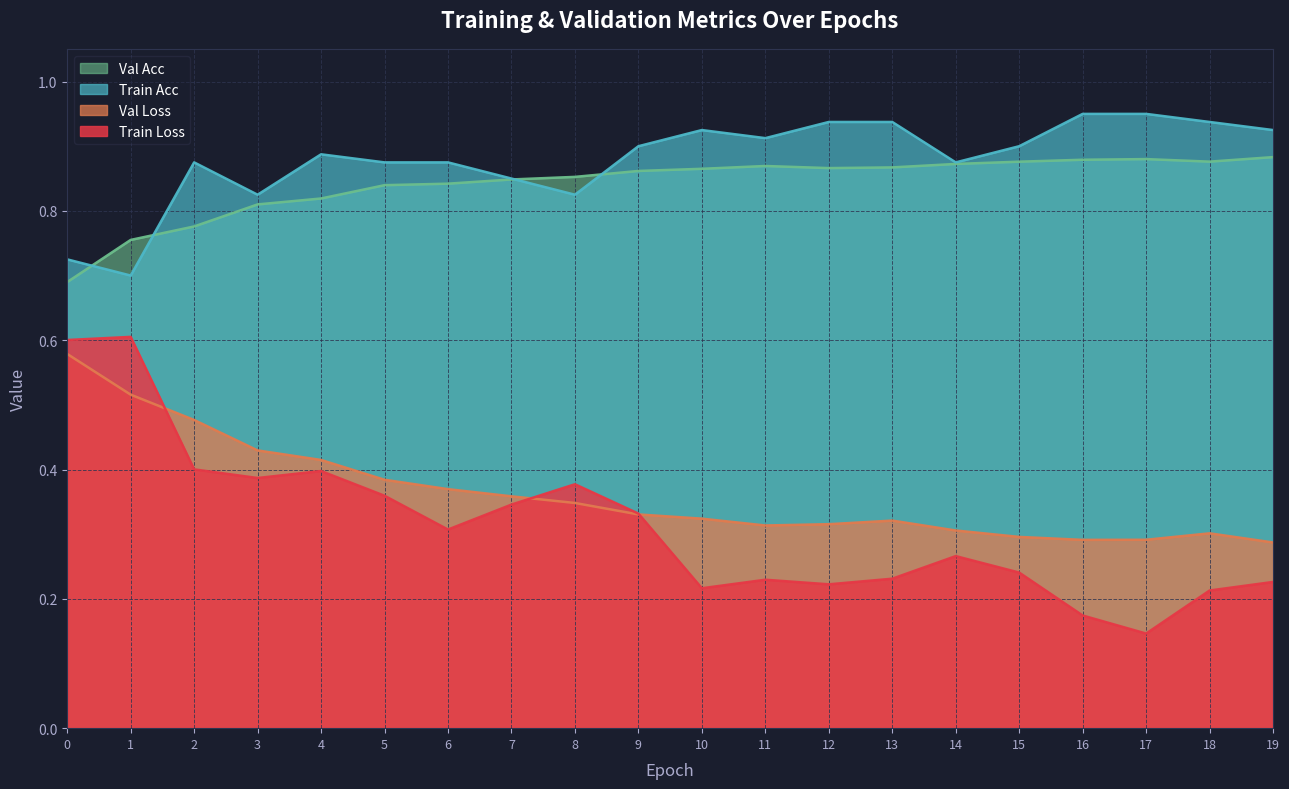

True or false: train_acc has a value of 0.9 at 16.

True